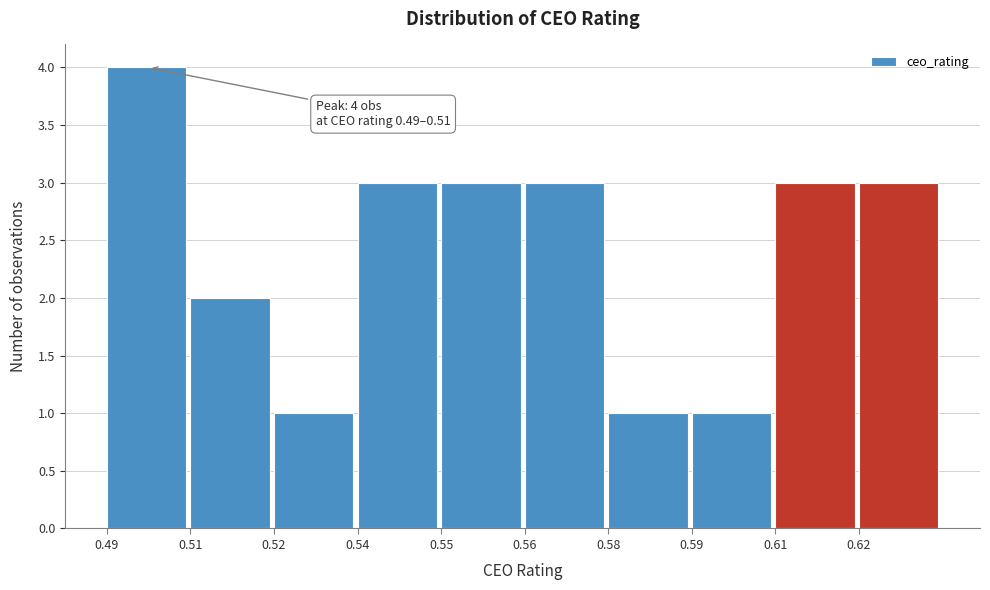

Reading left to right, extract all data points from this chart.

4	2	1	3	3	3	1	1	3	3